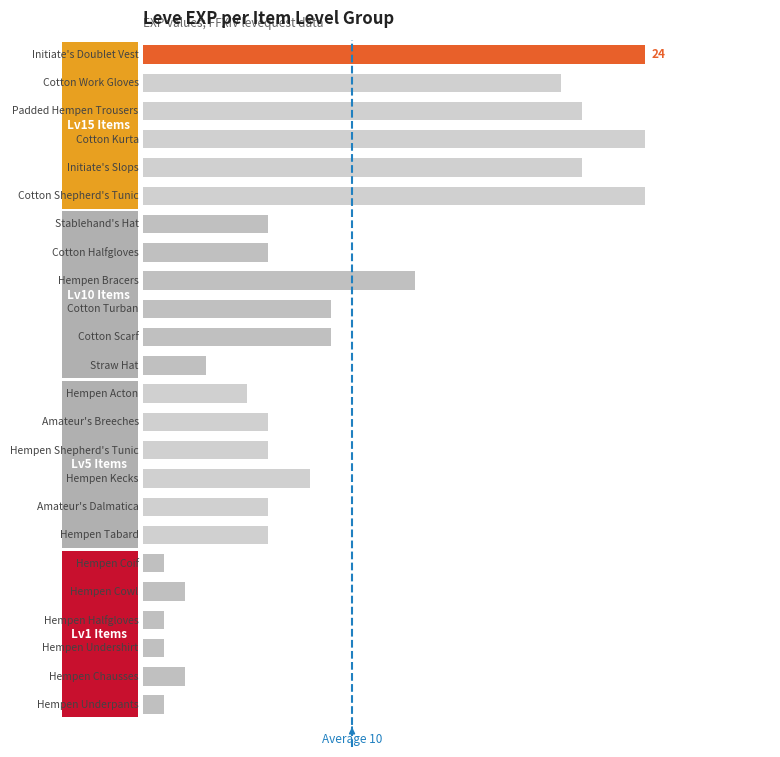

Reading left to right, extract all data points from this chart.

1	2	1	1	2	1	6	6	8	6	6	5	3	9	9	13	6	6	24	21	24	21	20	24